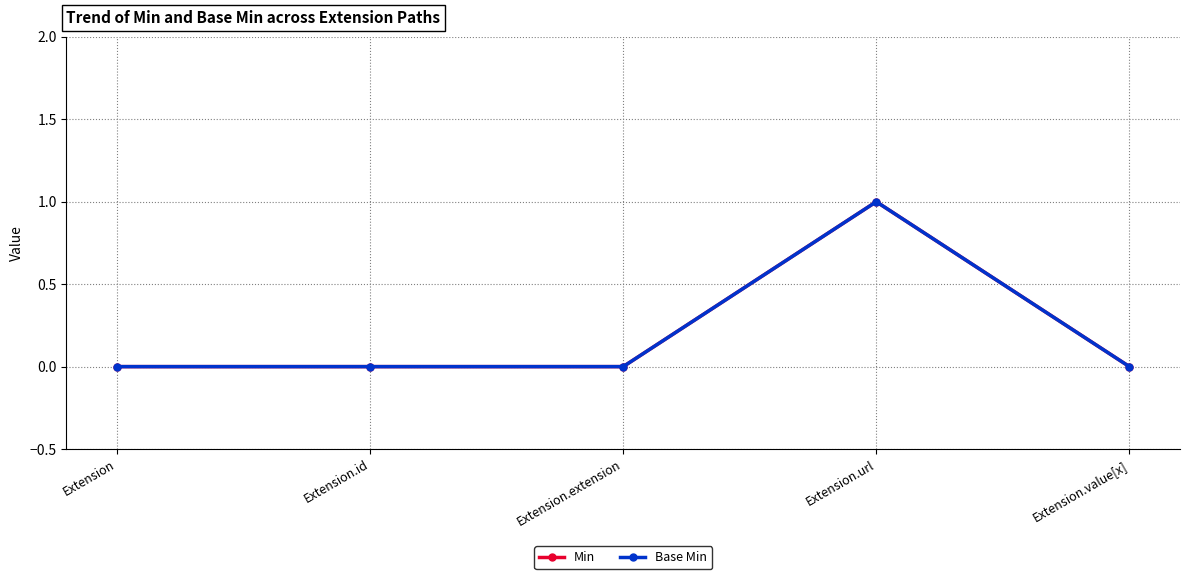

Does the chart have visible grid lines?

Yes